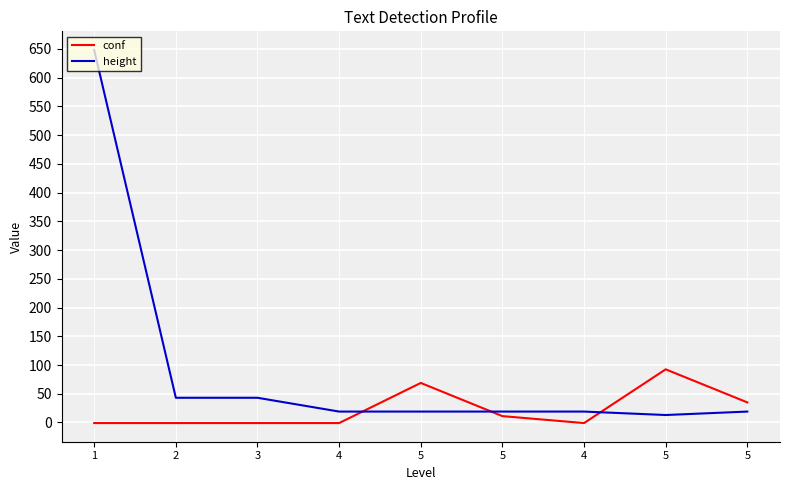

What is the sum of the conf values at 1 and 5?

91.5